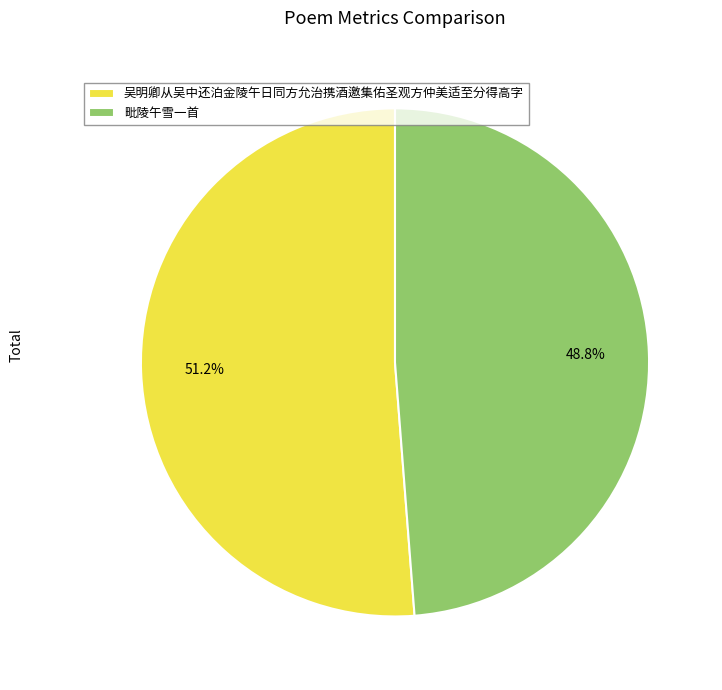

To the nearest percent, what percentage of the pie is 毗陵午雪一首?

49%